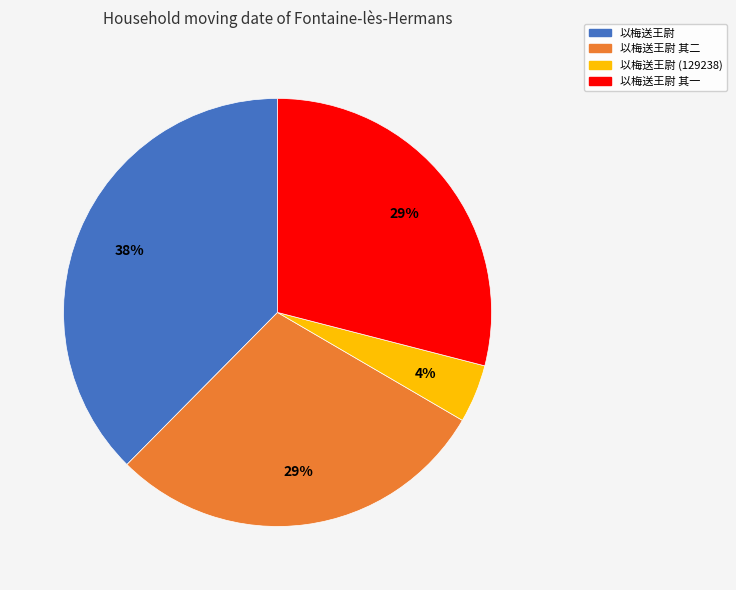

Is it true that 以梅送王尉 其二 is 17% of the pie?

False